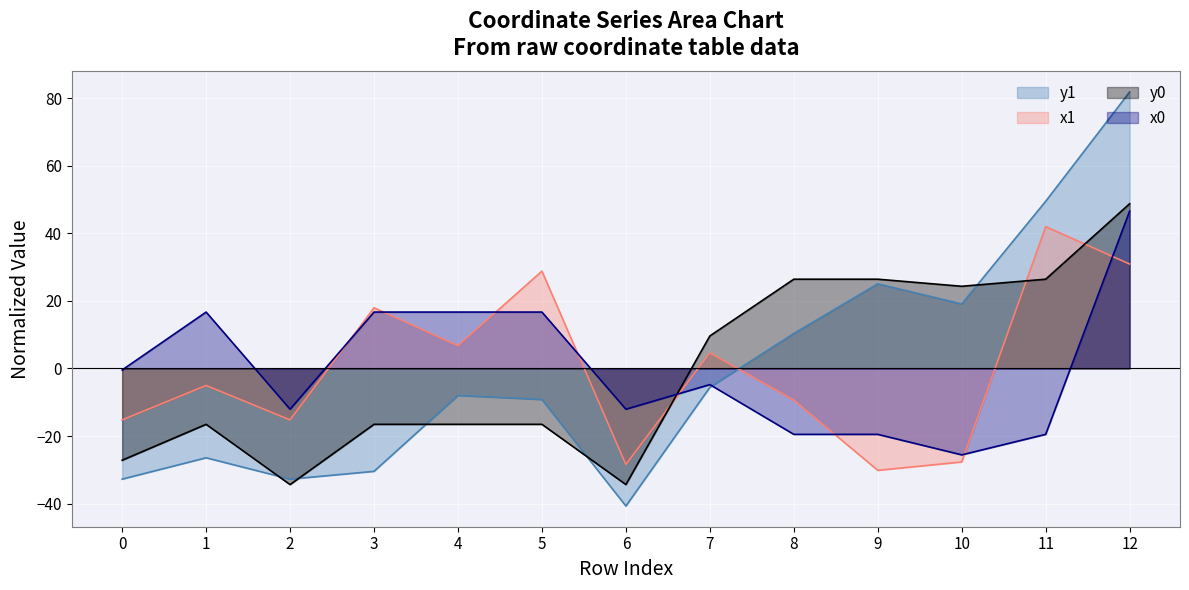

How many values in y0 are above zero?

6